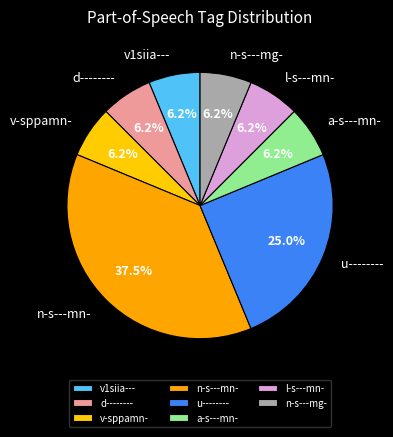

How many segments does this pie chart have?

8